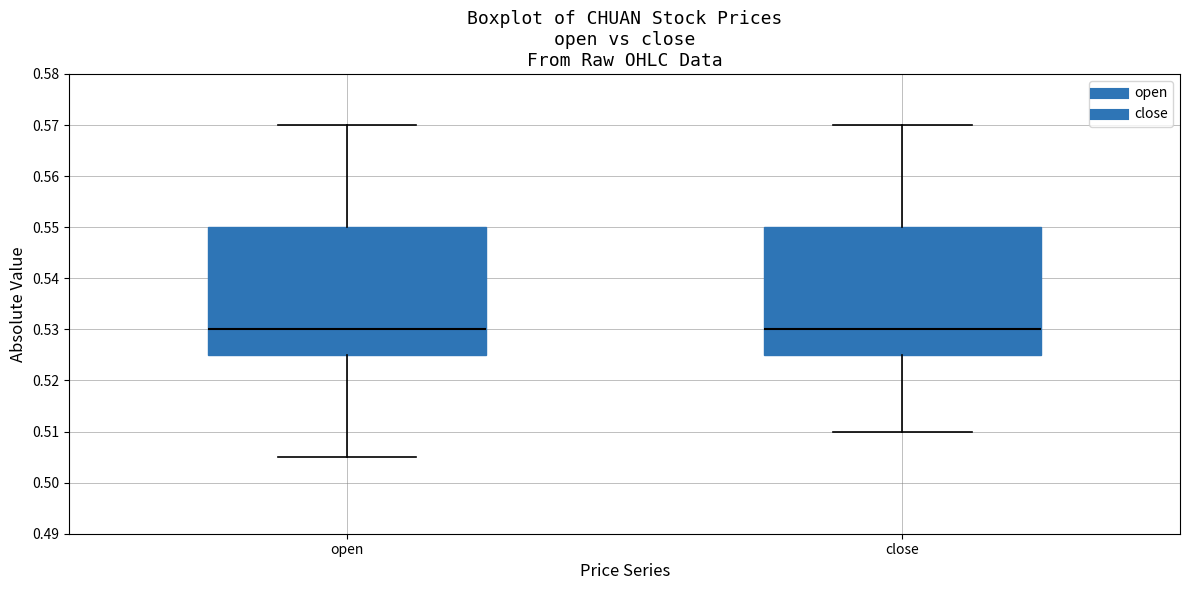

Reading left to right, transcribe this box plot: for each box, give where its median line is, the range the box spans, and where its two whiskers end, as read against the y-axis. The values are not printed on the chart, so give them approximately, as read against the axis.

open: median 0.530, box 0.525 to 0.550, whiskers 0.505 to 0.570
close: median 0.530, box 0.525 to 0.550, whiskers 0.510 to 0.570